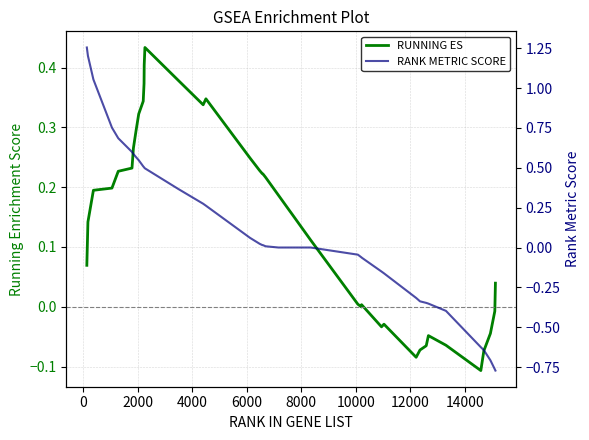

How many interior local valleys does the RUNNING ES series have?

5